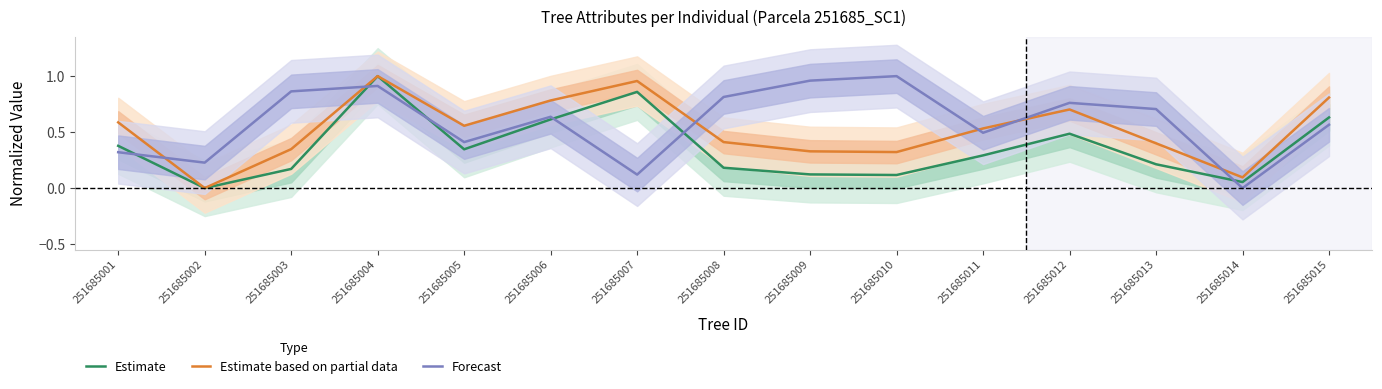

True or false: Forecast and Estimate based on partial data intersect in this chart.

True